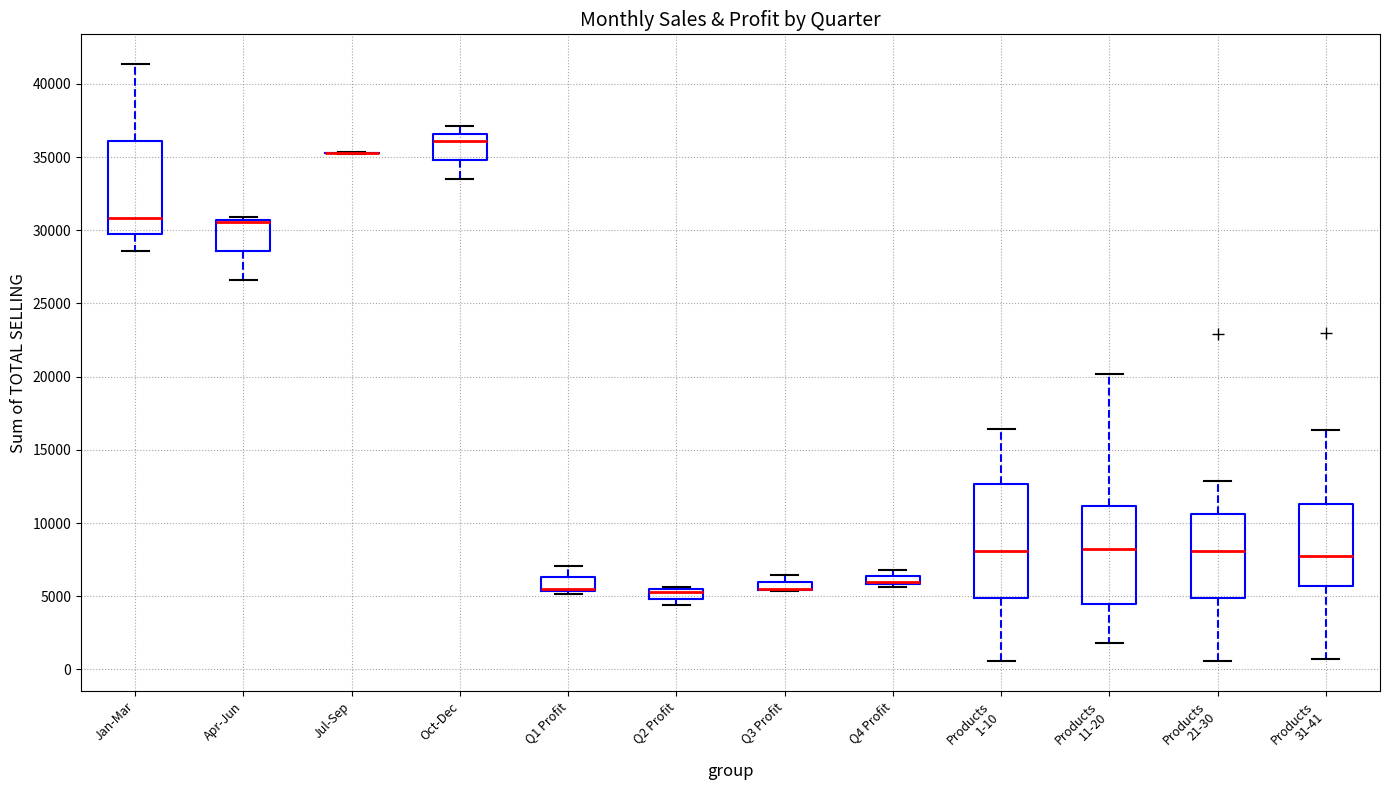

Comparing the boxes themselves (not the whiskers), which one is the tallest?

Products 1-10